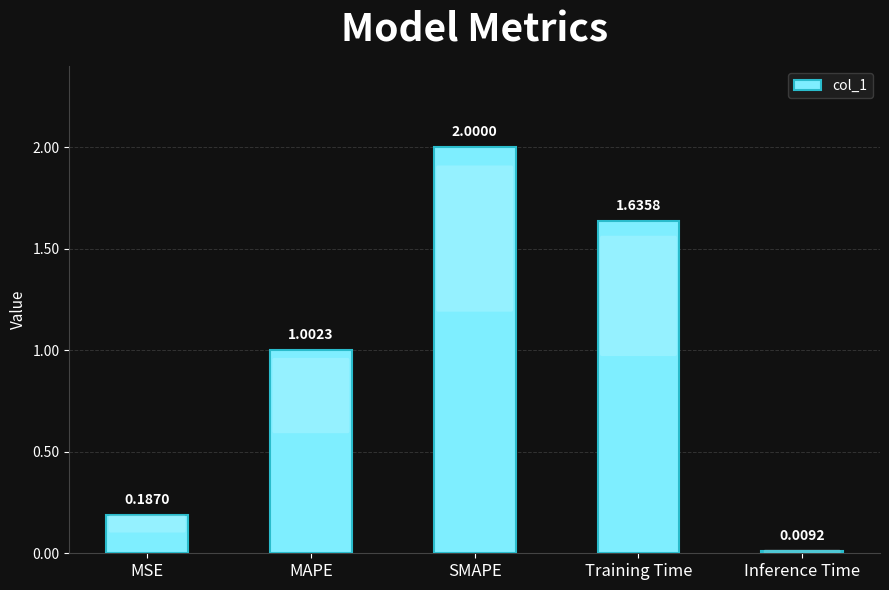

Between MAPE and Inference Time, which is larger?

MAPE